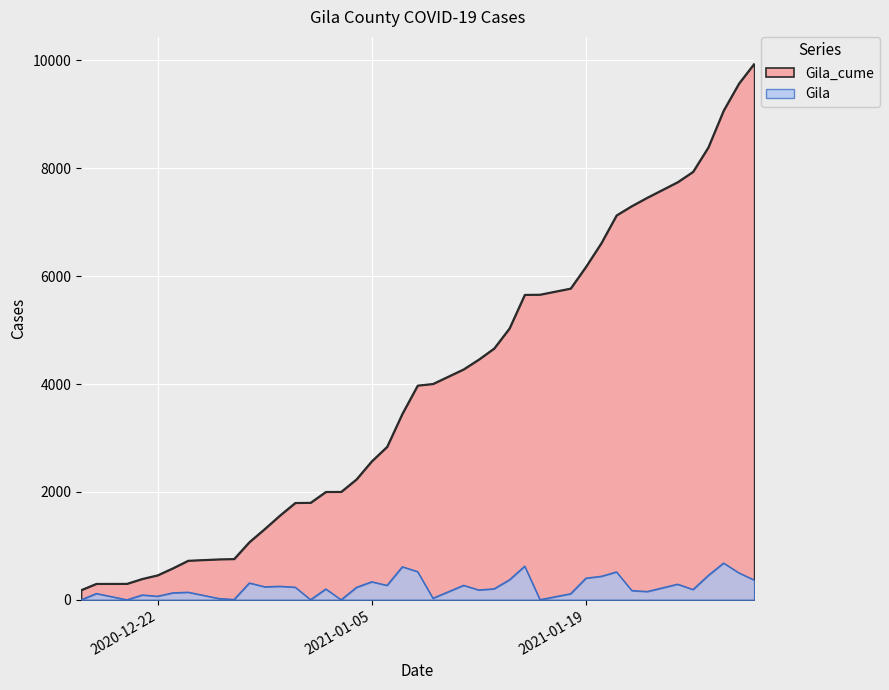

Reading left to right, list all the values displayed in this chart.

Gila_cume: 182	299	300	390	457	587	728	753	759	1072	1314	1565	1799	1802	2003	2004	2235	2570	2838	3451	3974	4004	4273	4456	4661	5032	5656	5659	5772	6174	6610	7128	7300	7454	7744	7935	8388	9070	9570	9937
Gila: 0	117	1	90	67	130	141	25	6	313	242	251	234	3	201	1	231	335	268	613	523	30	269	183	205	371	624	3	113	402	436	518	172	154	290	191	453	682	500	367